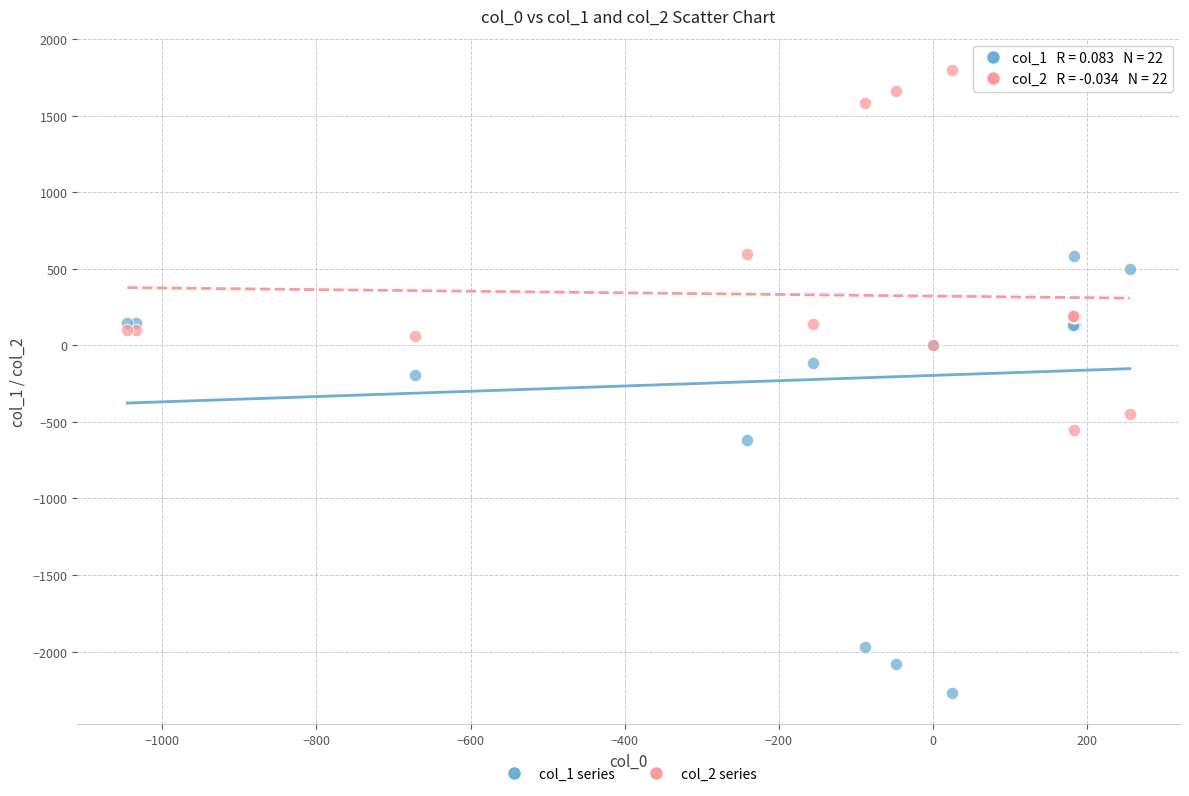

What is the X range (max minus min) for the scatter plot?

1301.3